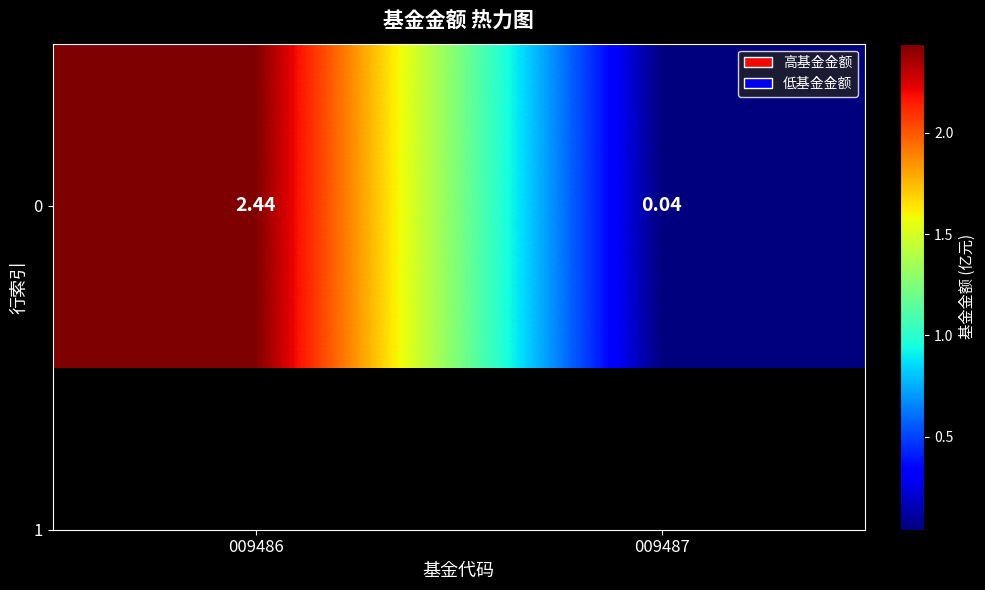

Rank the categories by value from lowest to highest.

009487, 009486